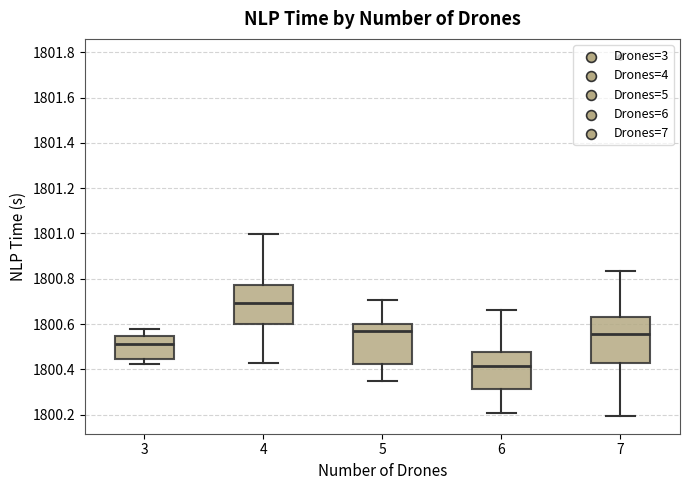

Comparing the boxes themselves (not the whiskers), which one is the tallest?

7